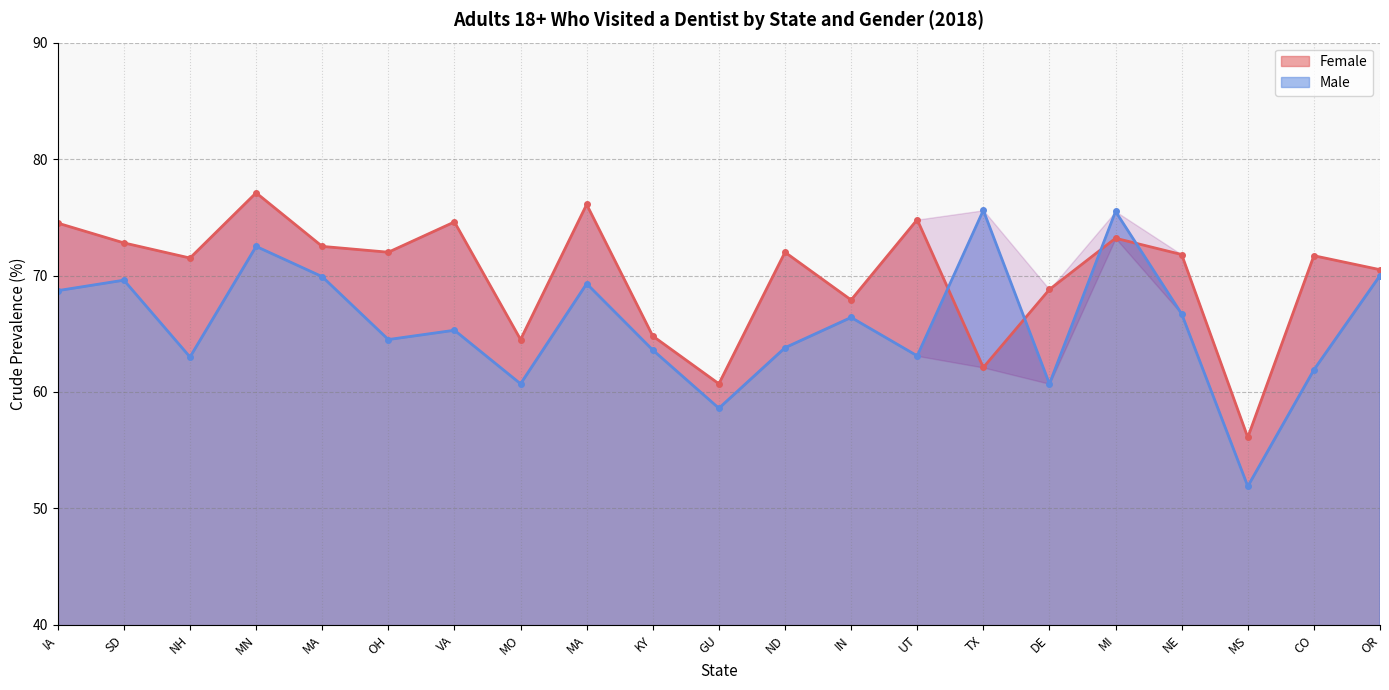

Is it true that Female equals 26.8 at NH?

False